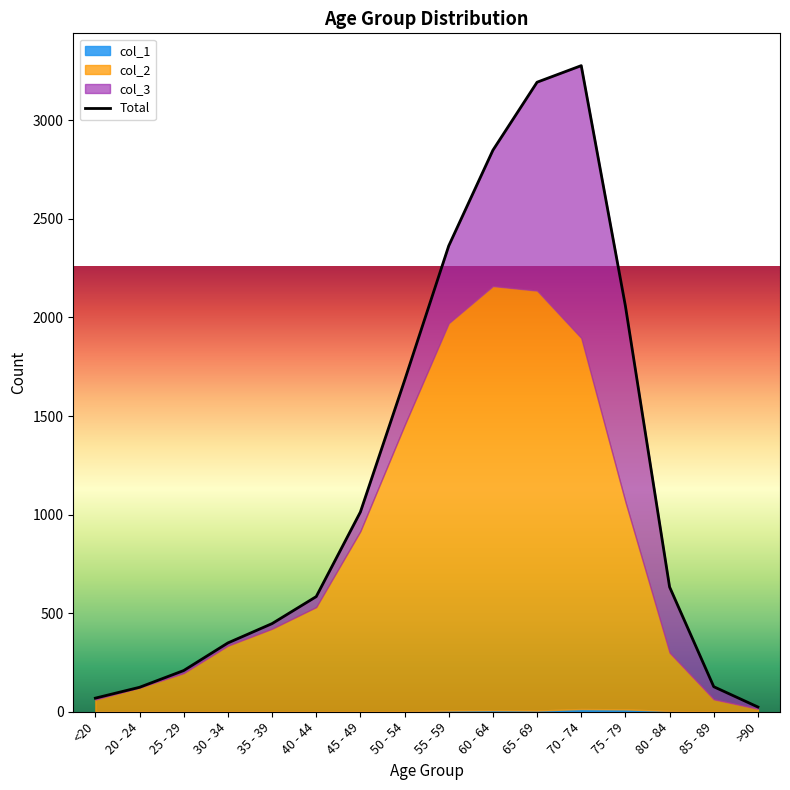

Where does the data first go above 633?

45 - 49